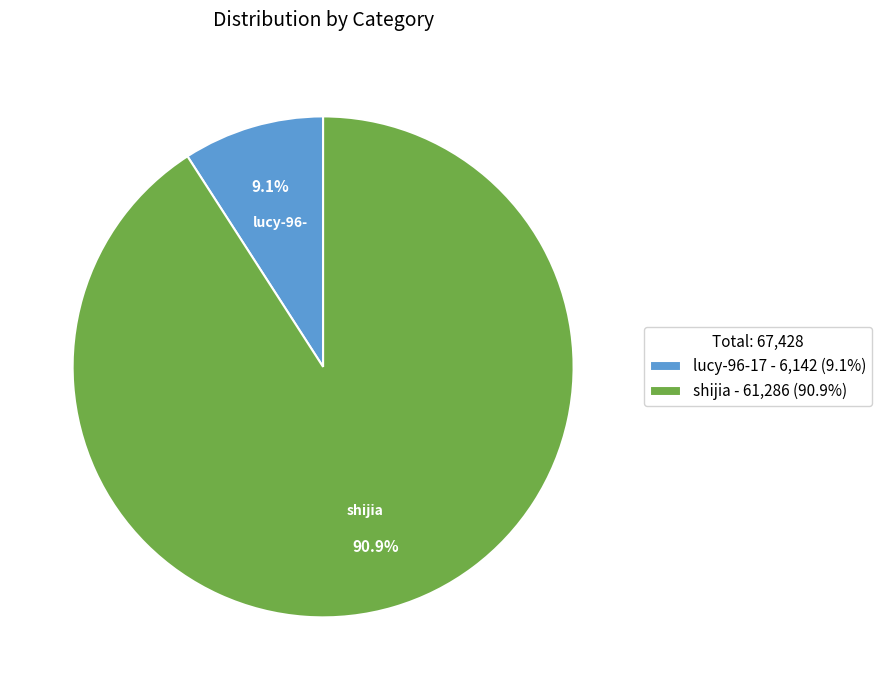

To the nearest percent, what is the average slice percentage?

50%